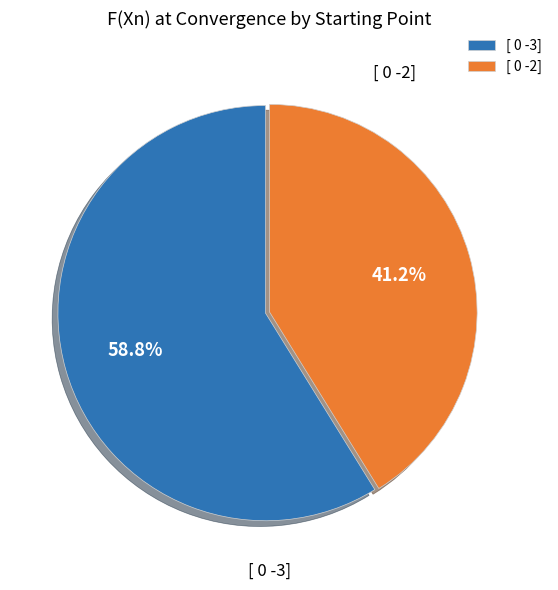

Combined, do [ 0 -3] and [ 0 -2] account for over 50%?

Yes